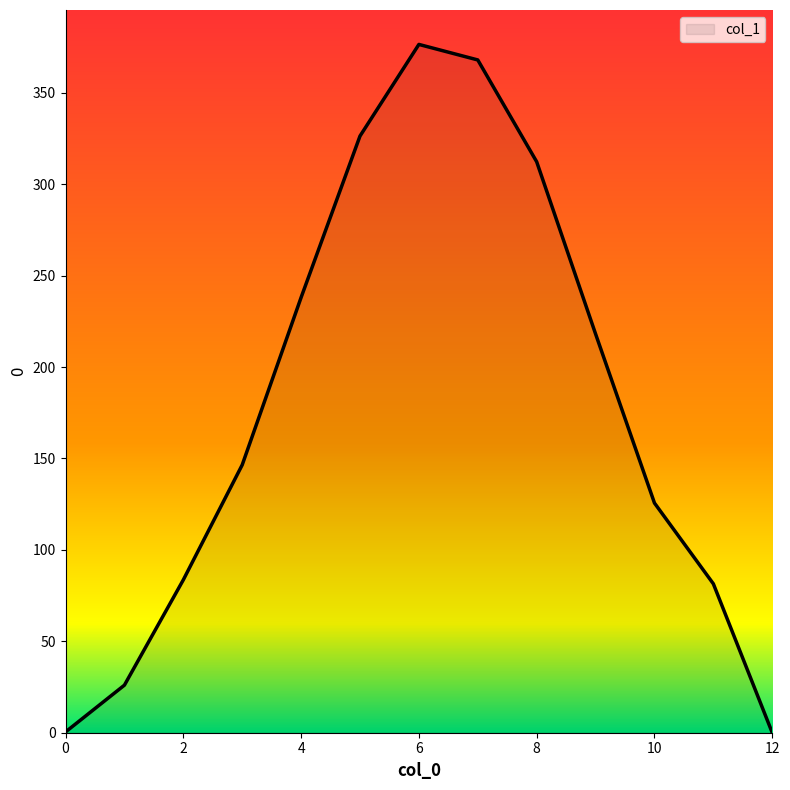

What is the greatest value displayed?

376.4